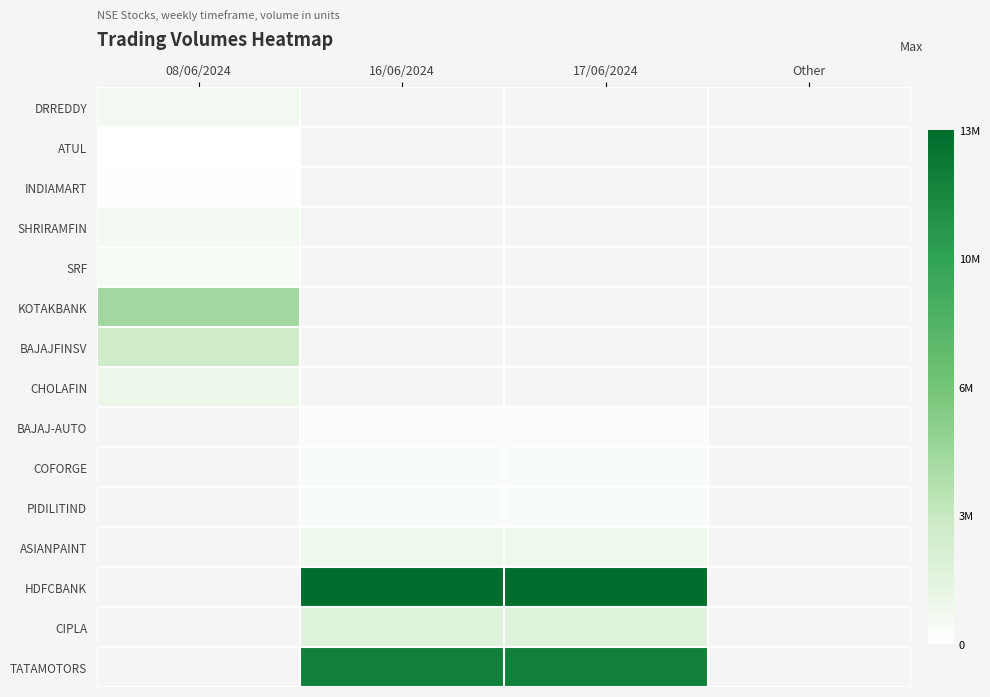

The COFORGE series shows 354469.0 at 16/06/2024. True or false?

True